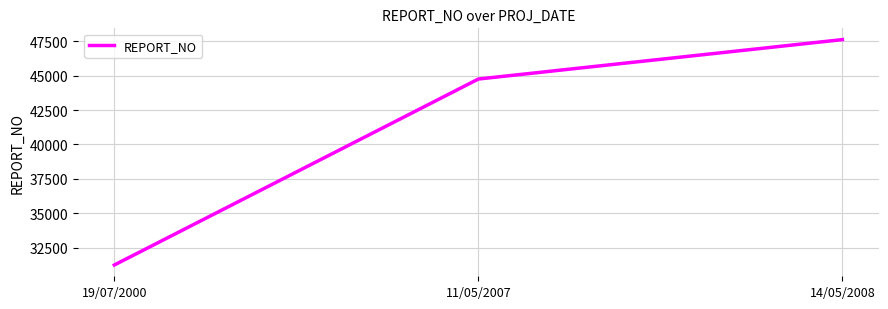

The value at 19/07/2000 is 31241. True or false?

True